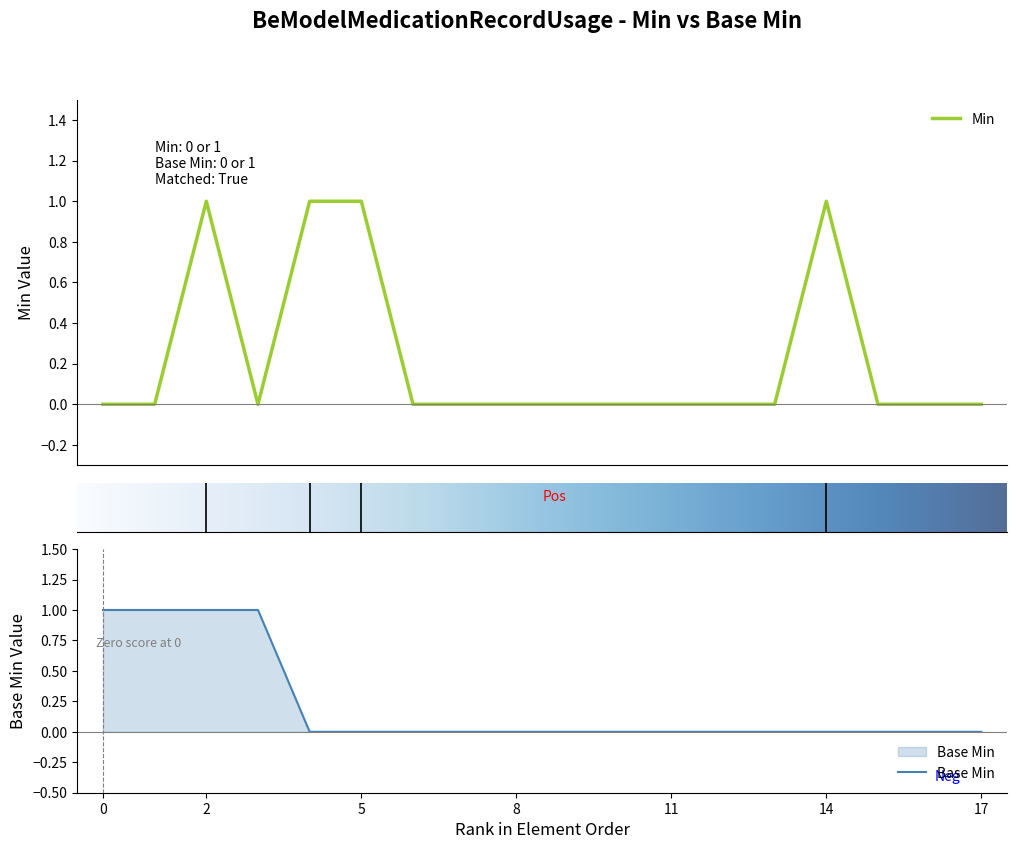

What is the difference between the maximum and second lowest values?

1